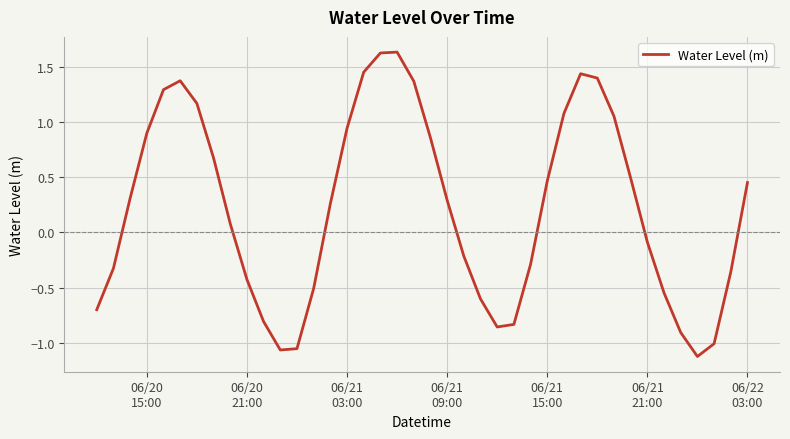

How many lines are shown in the chart?

1